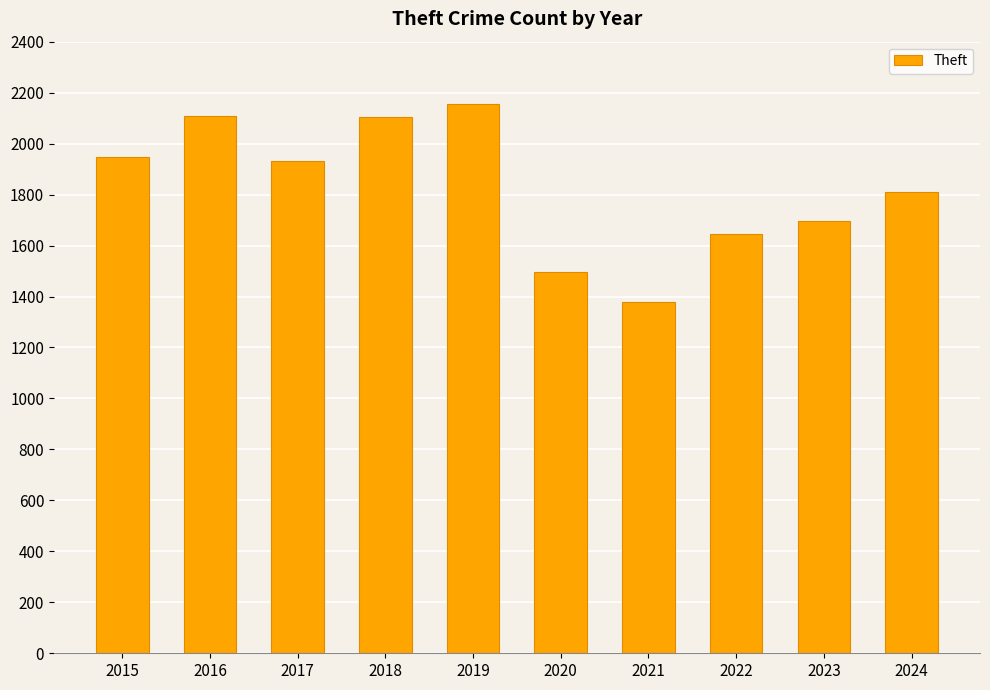

Does the chart contain any negative values?

No